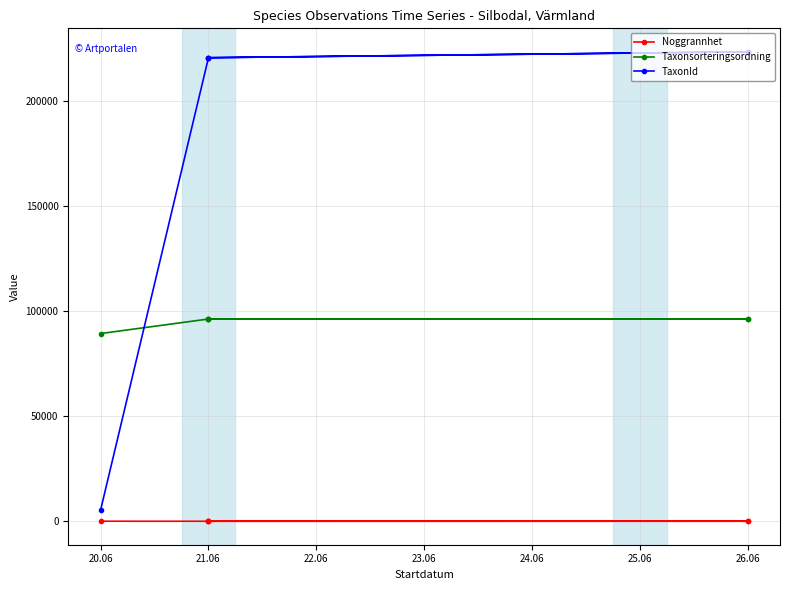

Where is Taxonsorteringsordning nearest to the value 92873?

26.06